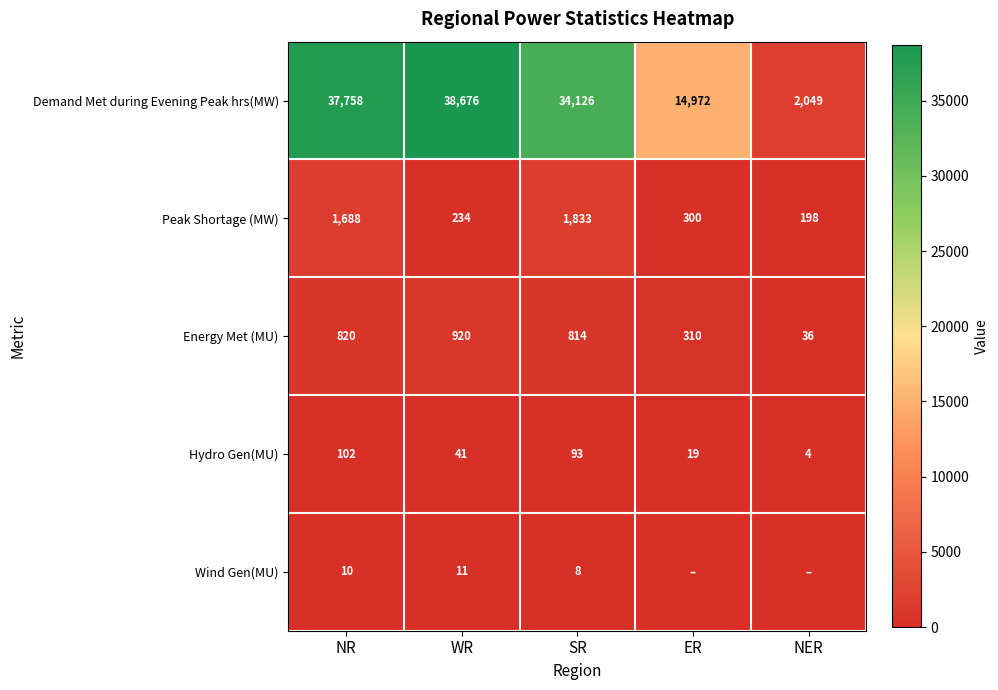

What is the difference between the maximum and second lowest values in the Hydro Gen(MU) series?

83